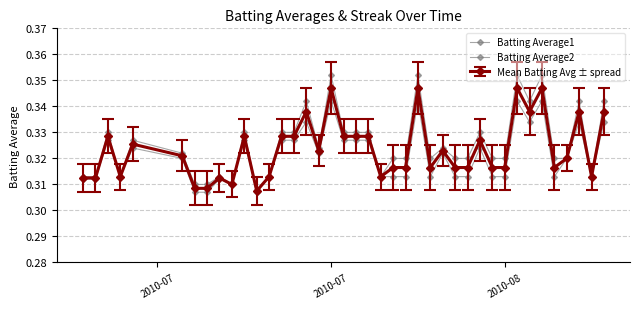

How many lines are shown in the chart?

3